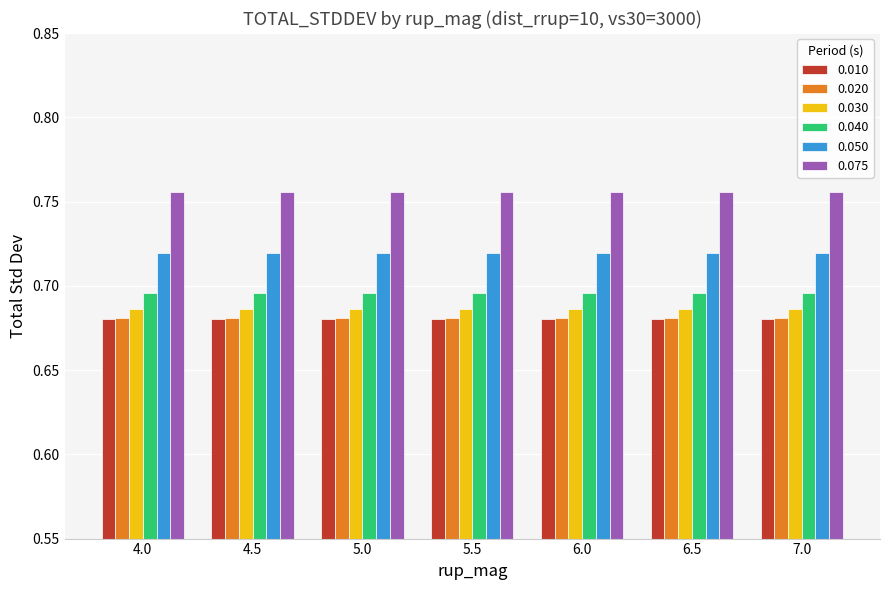

At how many categories does at least one series exceed 0?

7